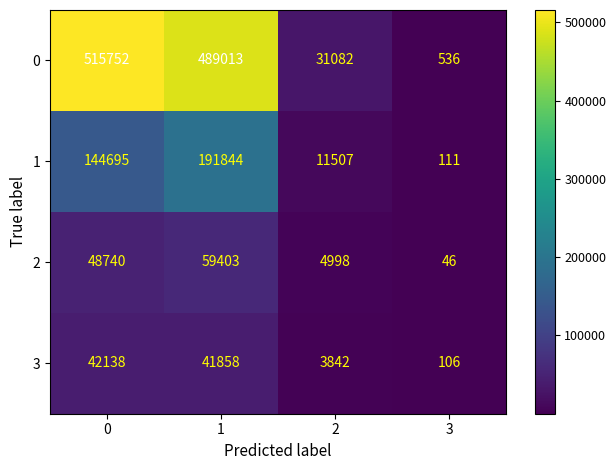

What is the approximate value of 0 at 3?

536